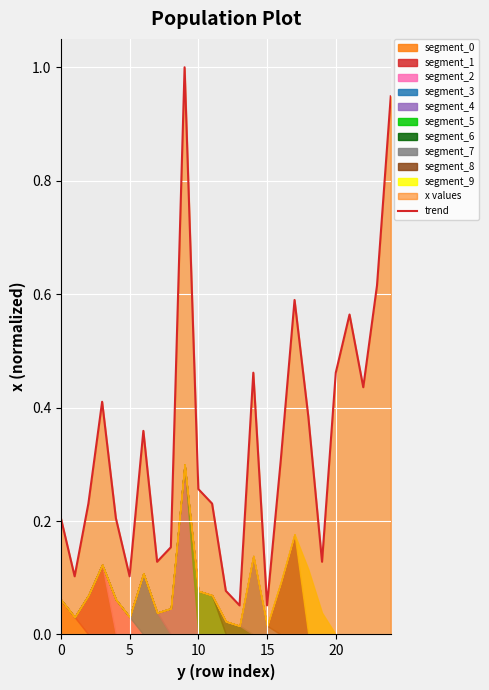

What is the highest value of the trend series?

1.0